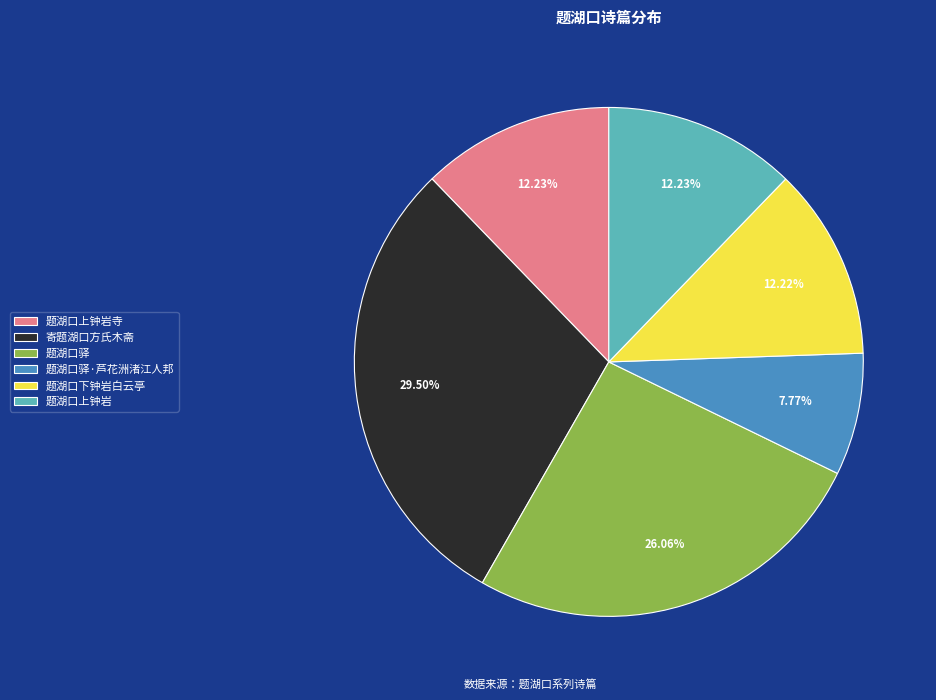

What is the smallest slice in the pie chart?

题湖口驿·芦花洲渚江人邦